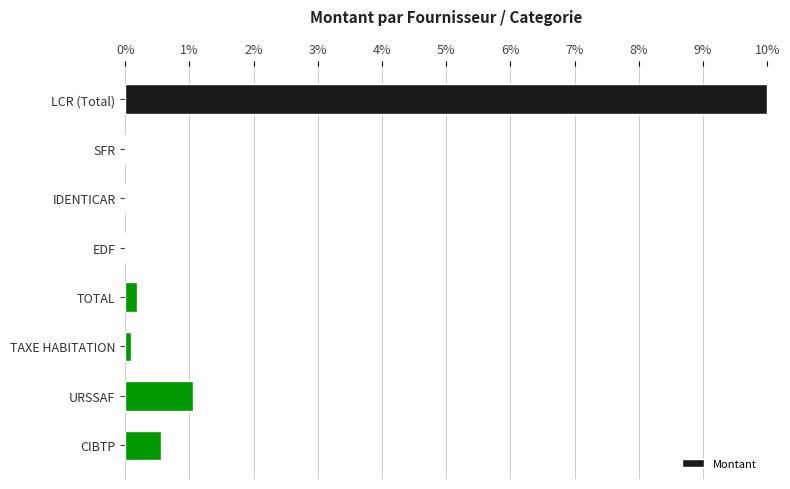

What is the change in value from LCR (Total) to CIBTP?

-9.5